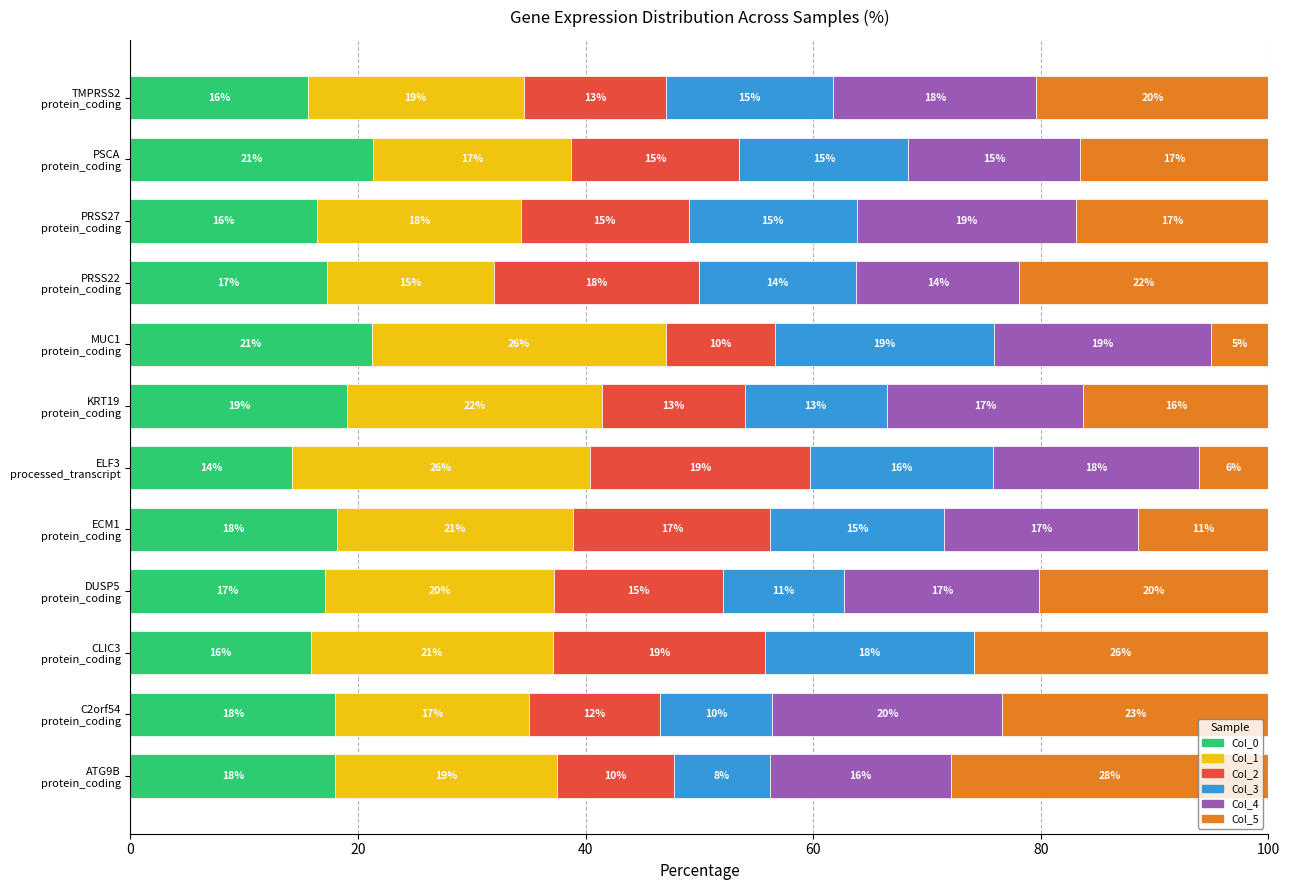

What is the highest value of the Col_0 series?

21.3